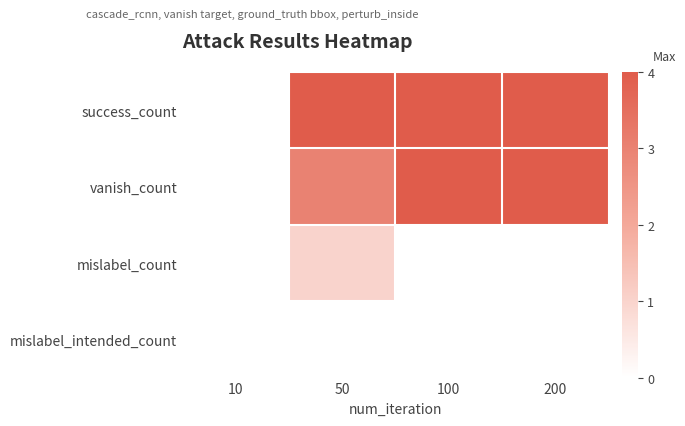

List the series in order of their peak value, lowest first.

mislabel_intended_count, mislabel_count, success_count, vanish_count